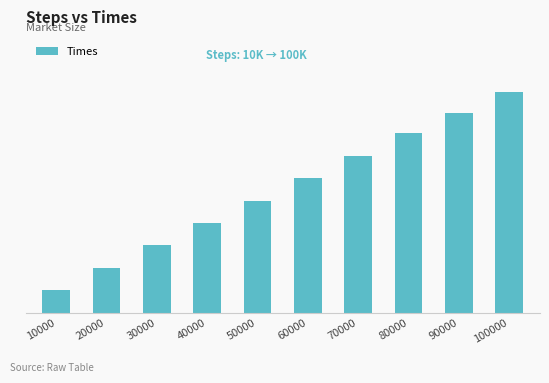

Does the chart contain any negative values?

No